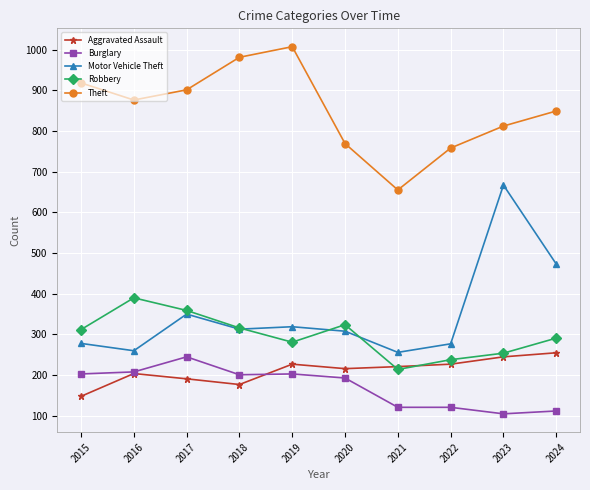

Which category has the lowest value in the Theft series?

2021